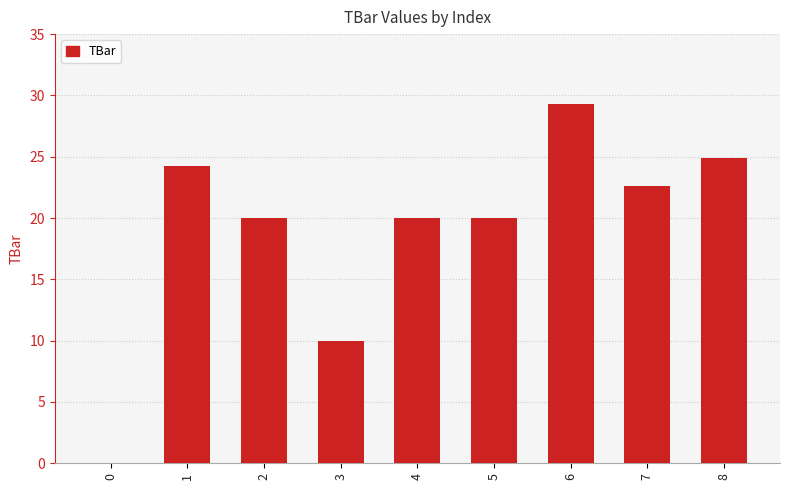

At which label is the value closest to 14?

3